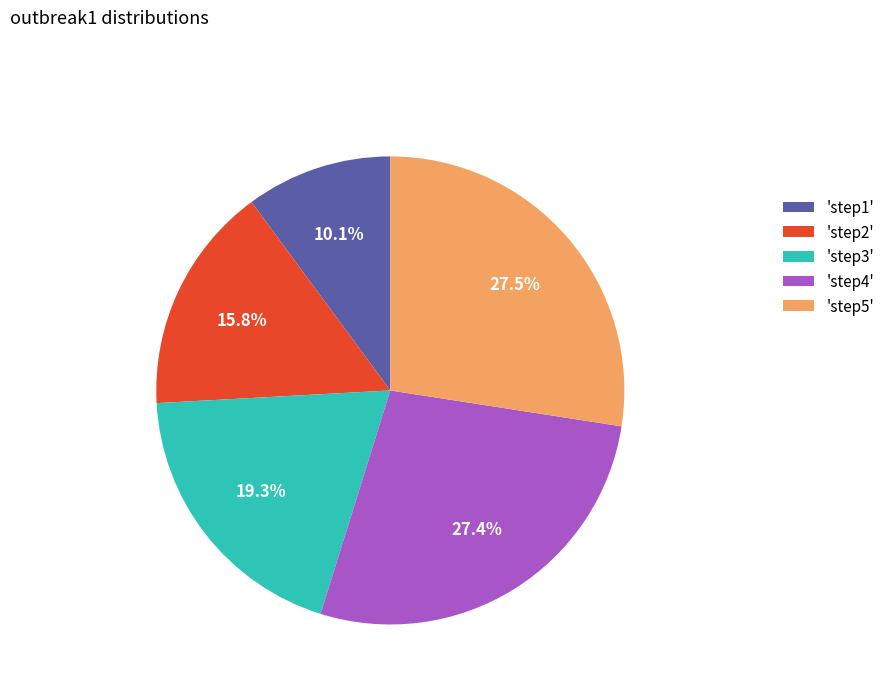

Which has a higher value, 'step2' or 'step4'?

'step4'